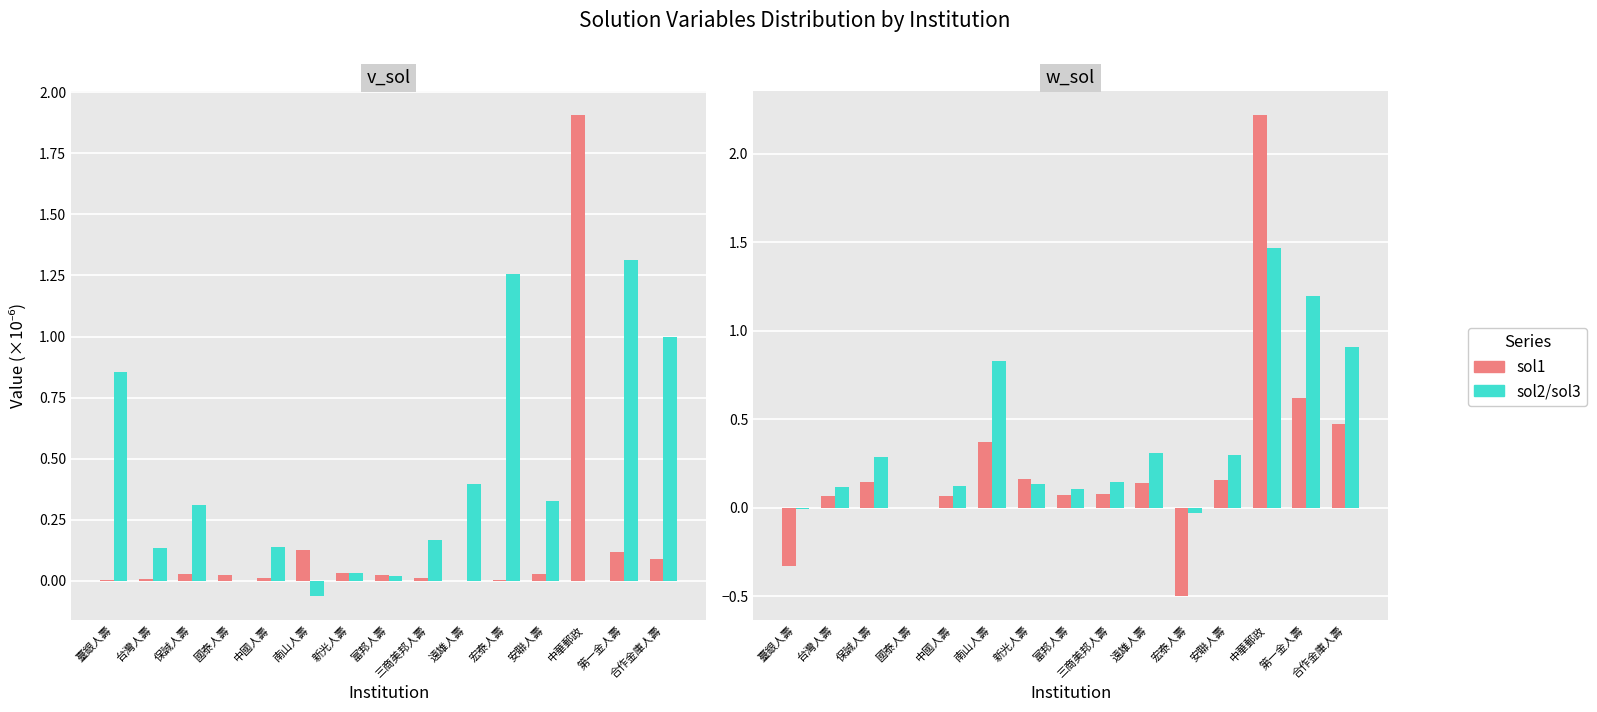

How many distinct data groups are displayed?

4